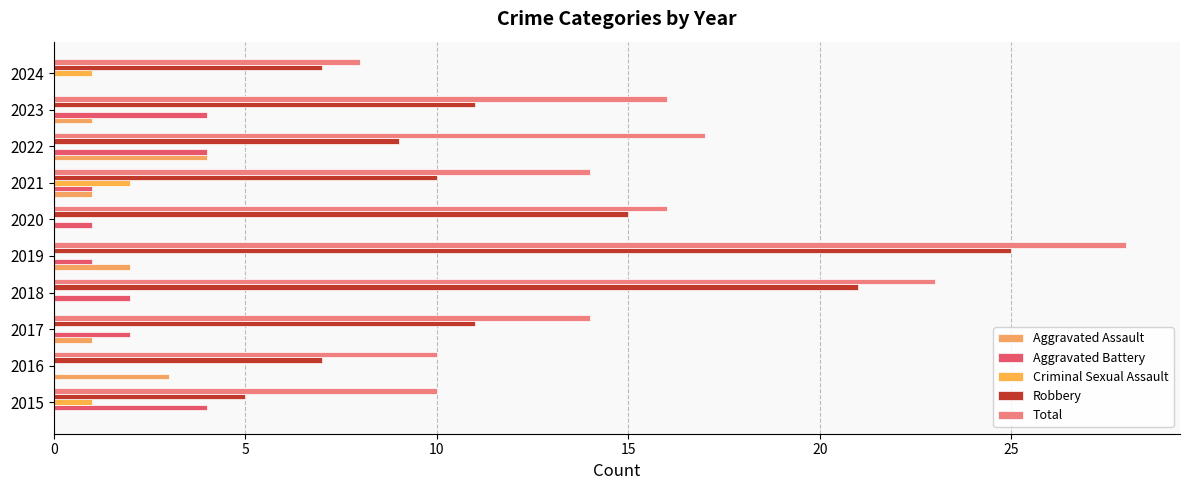

What is the difference between the second highest and second lowest values in the Robbery series?

14